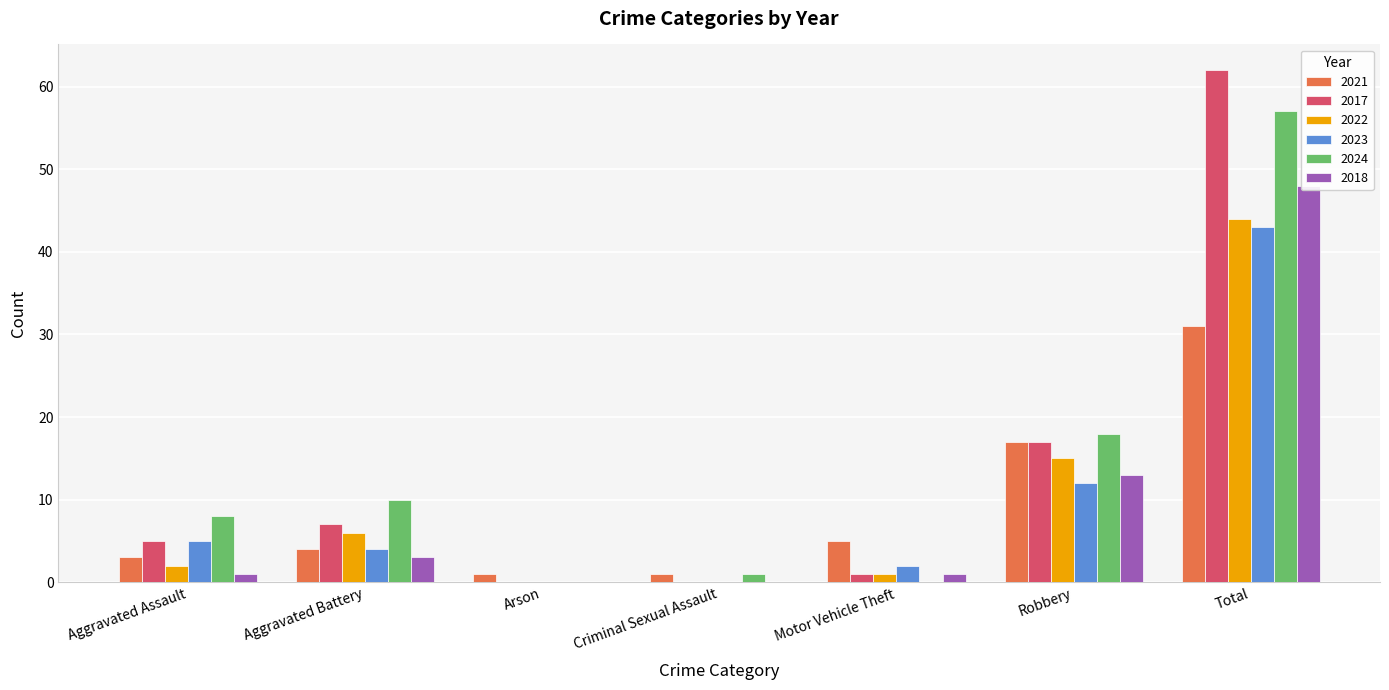

How many bars are there in total?

42